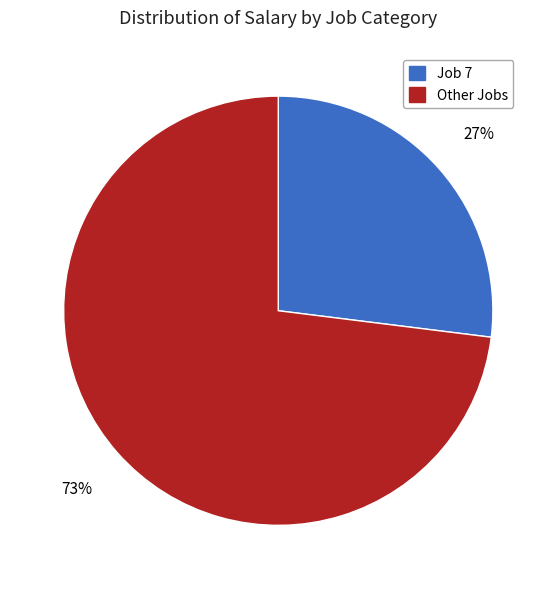

Does any single category account for the majority?

Yes